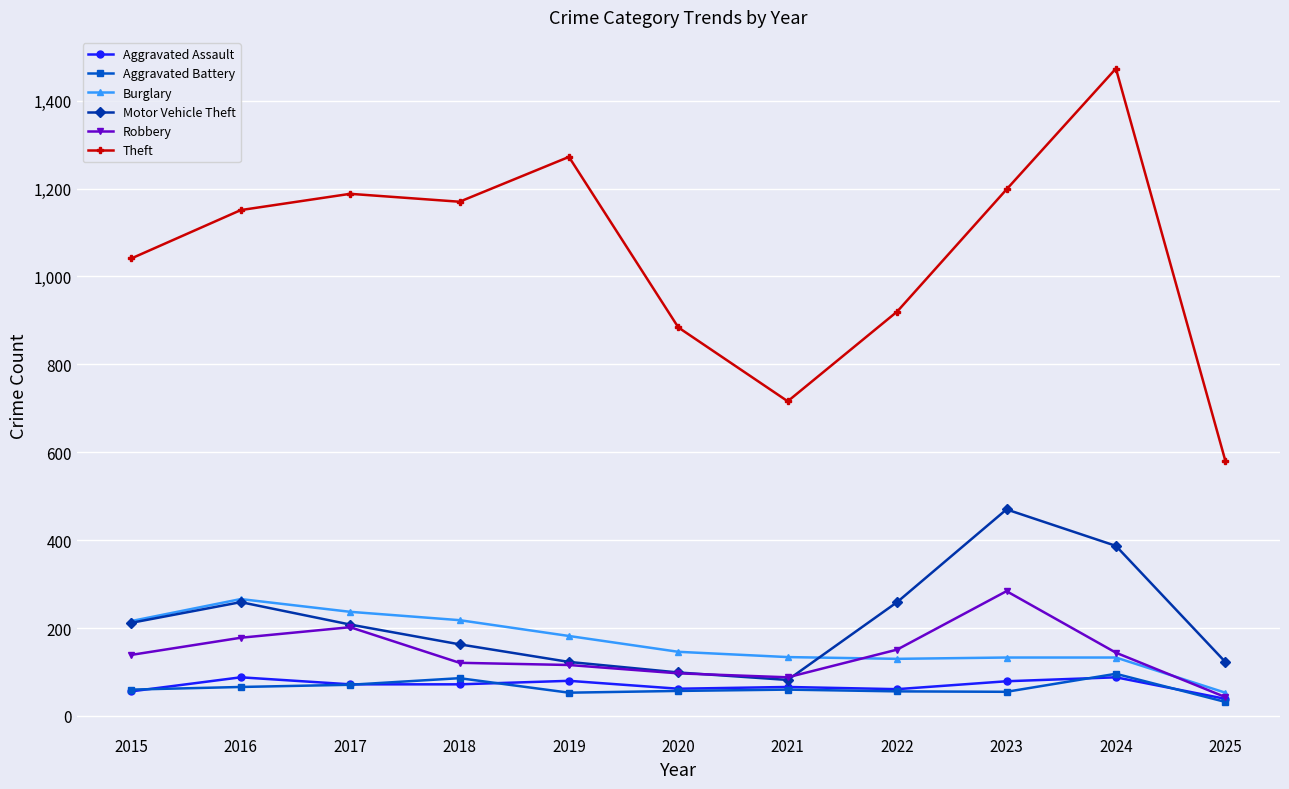

Is it true that Burglary equals 95 at 2020?

False